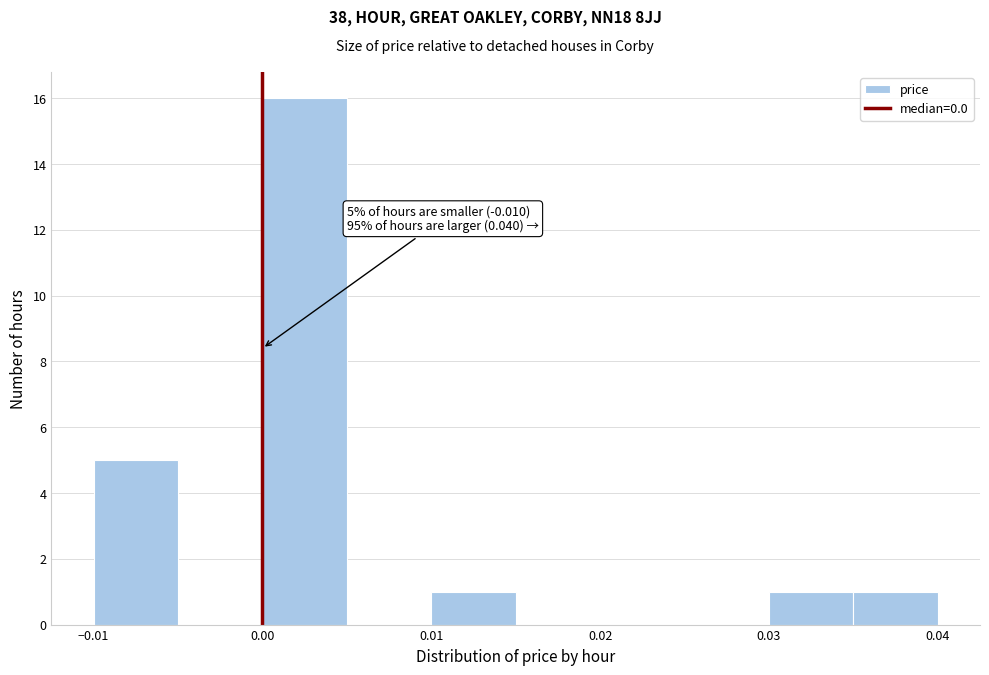

Over which range of the x-axis is the bar tallest?

0.000 to 0.005